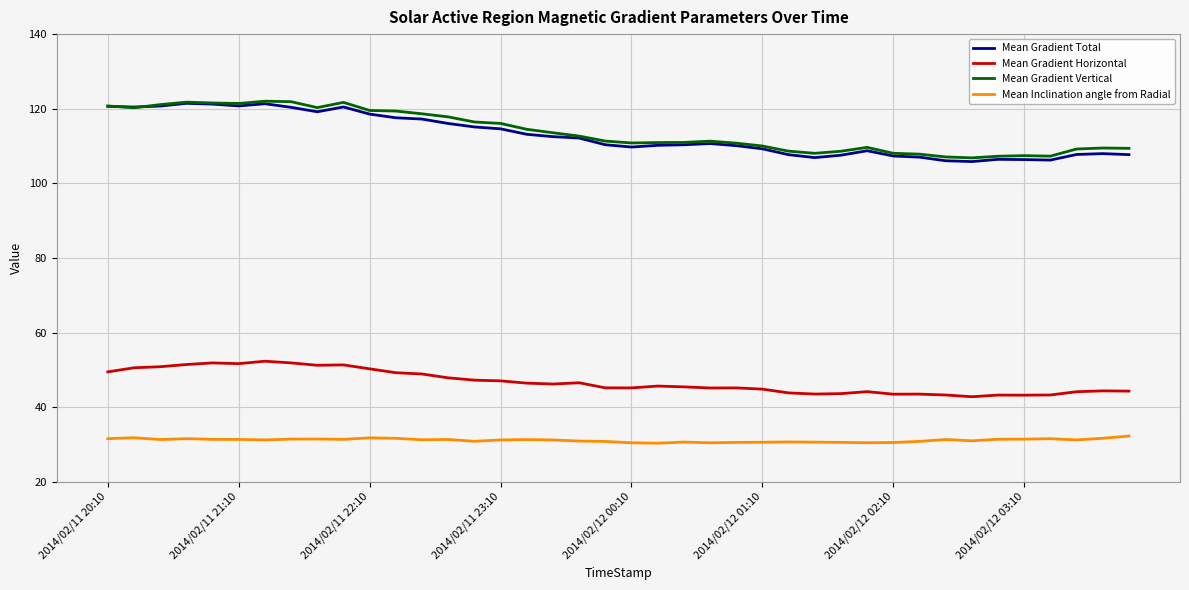

Does the chart display data point markers on the line(s)?

No